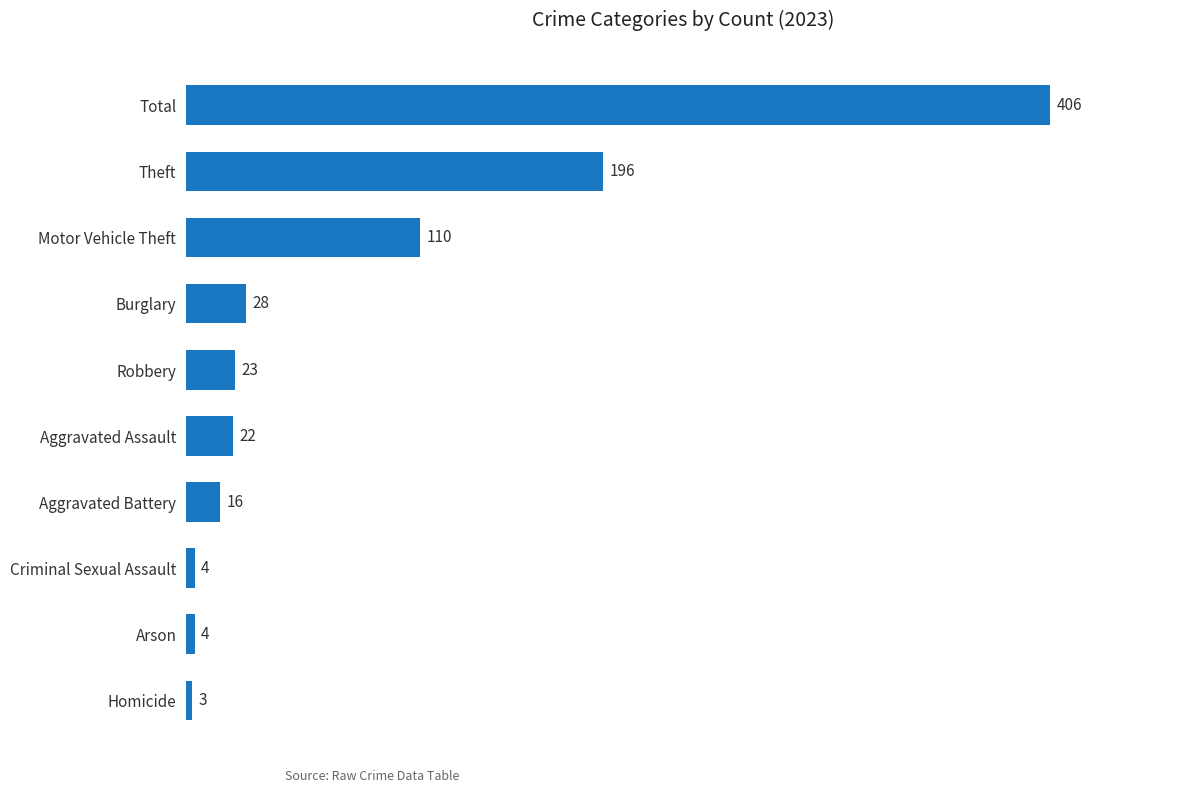

What is the sum of the values at Aggravated Battery and Total?

422